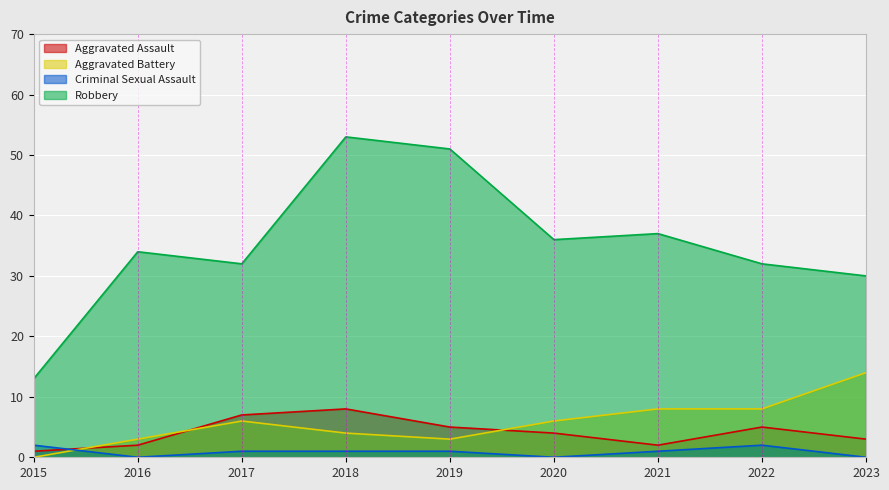

At how many categories does at least one series exceed 17?

8